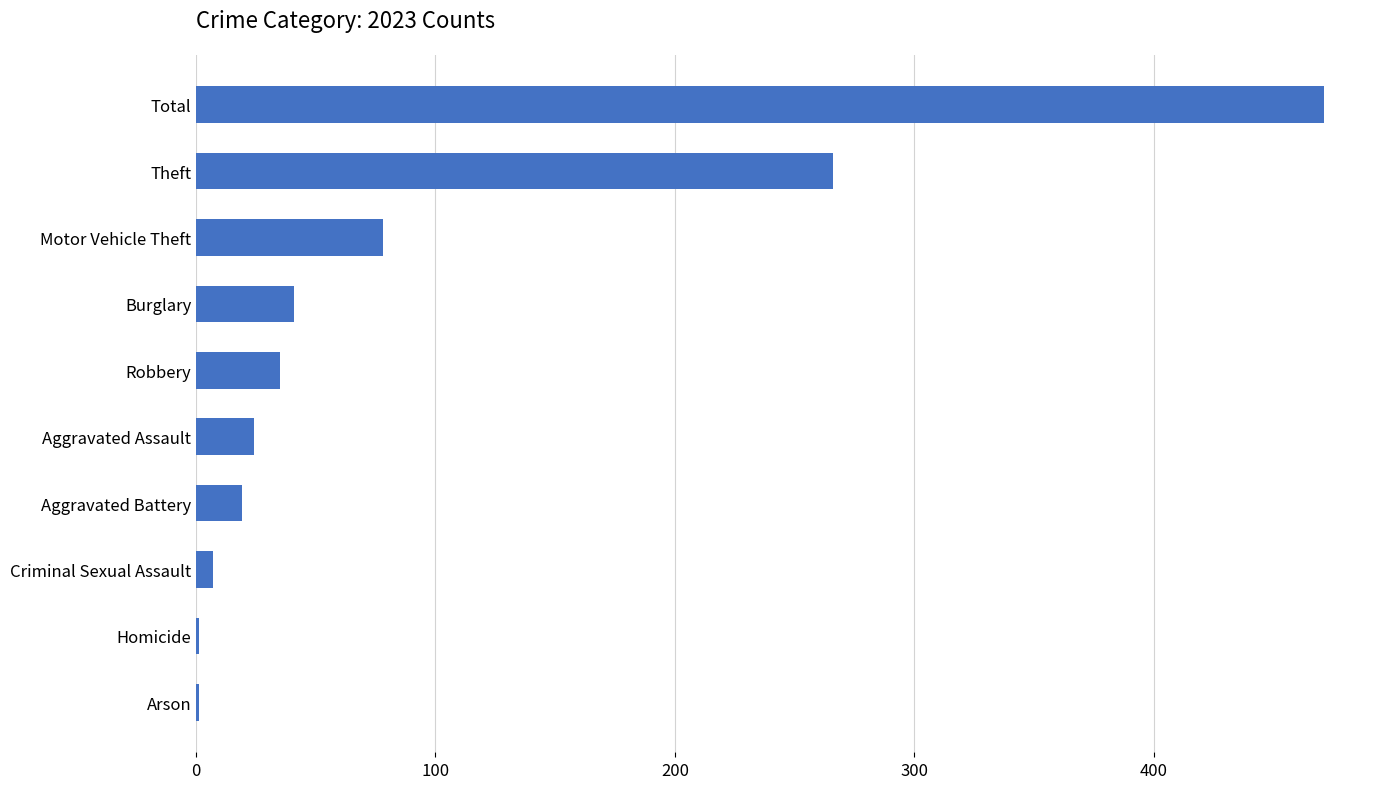

Is it true that the value at Aggravated Battery is 19?

True